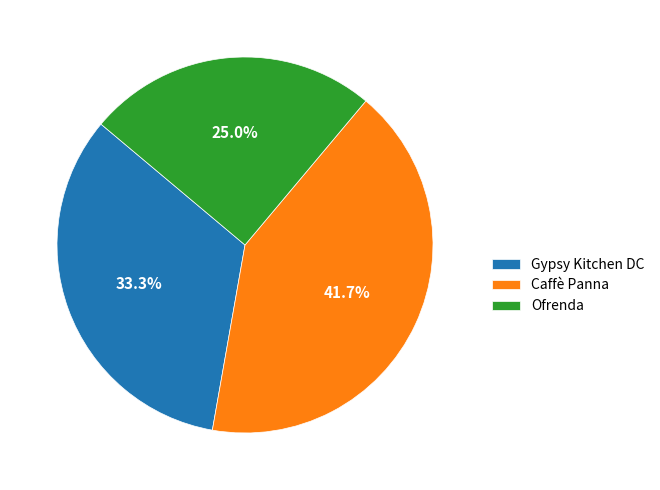

Is it true that Caffè Panna is 42% of the pie?

True